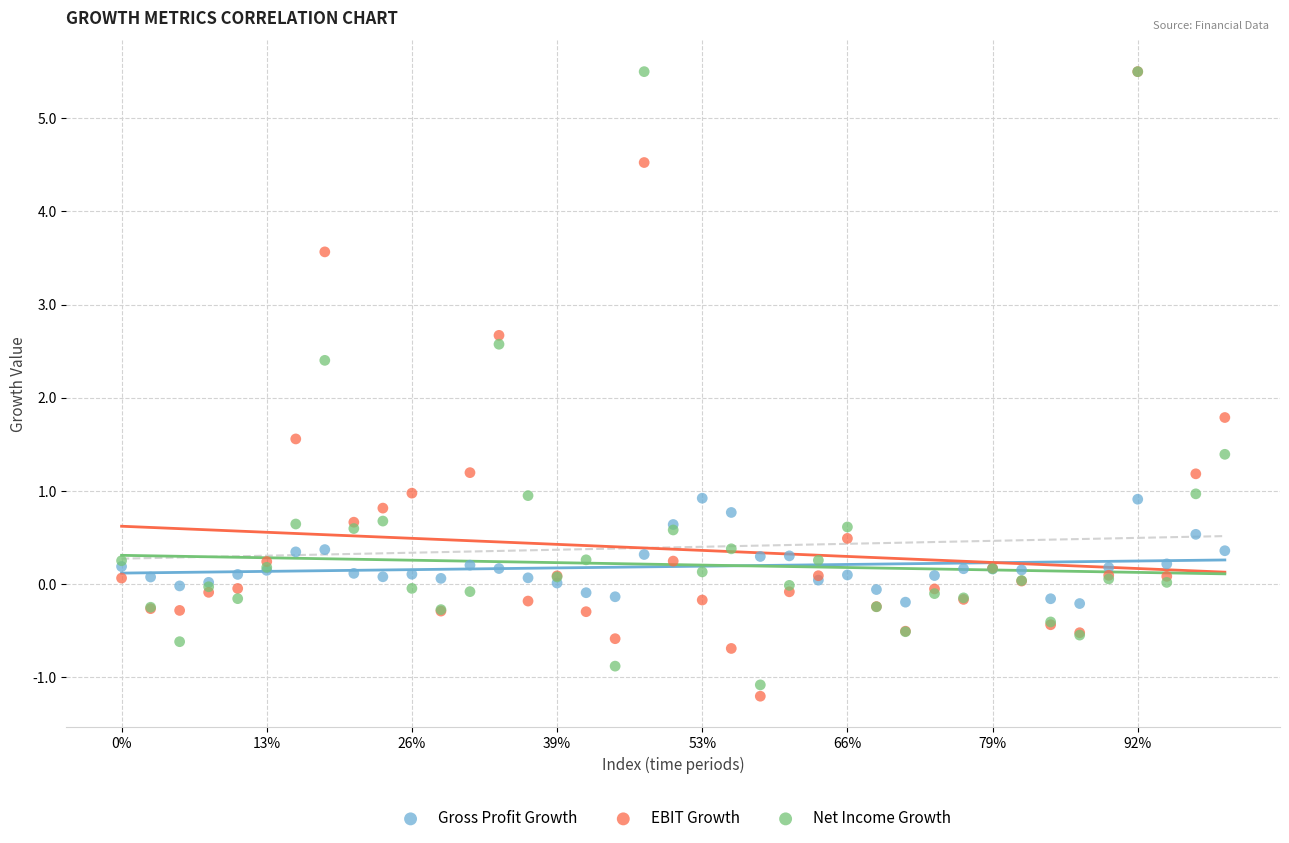

Which series has the widest spread of Y values?

EBIT Growth